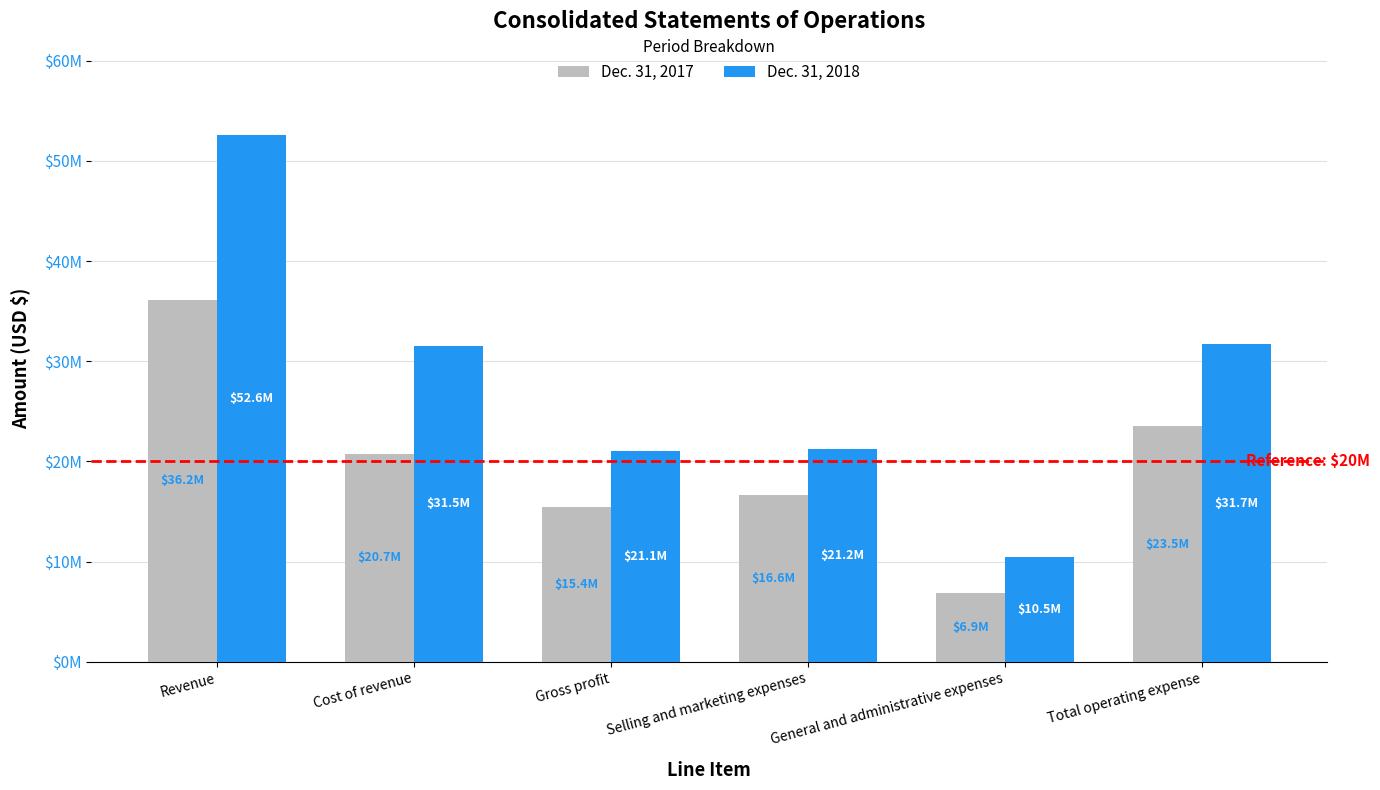

Does the chart contain stacked bars?

No